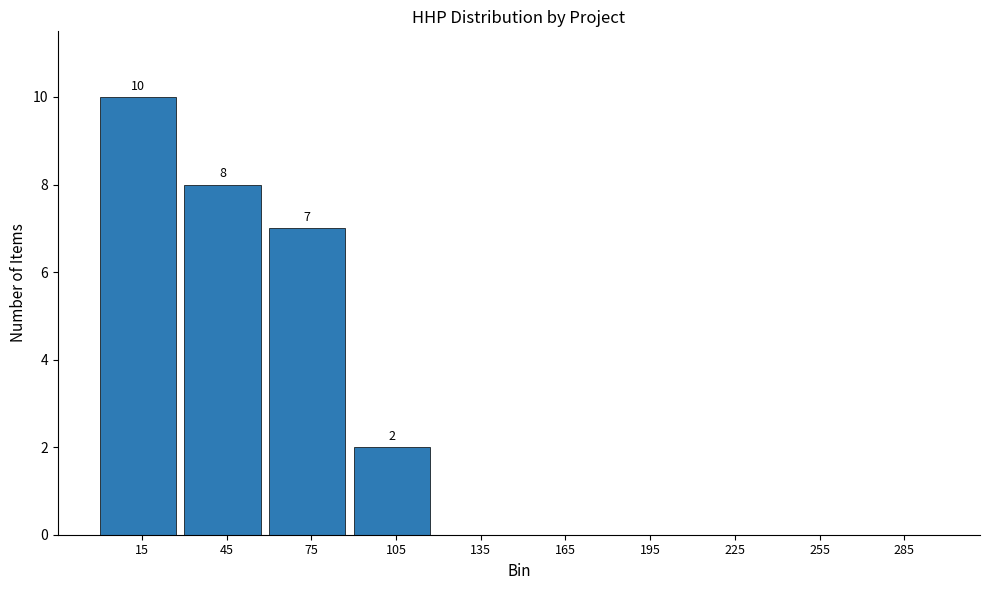

Which range on the x-axis has the tallest bar?

0 to 30